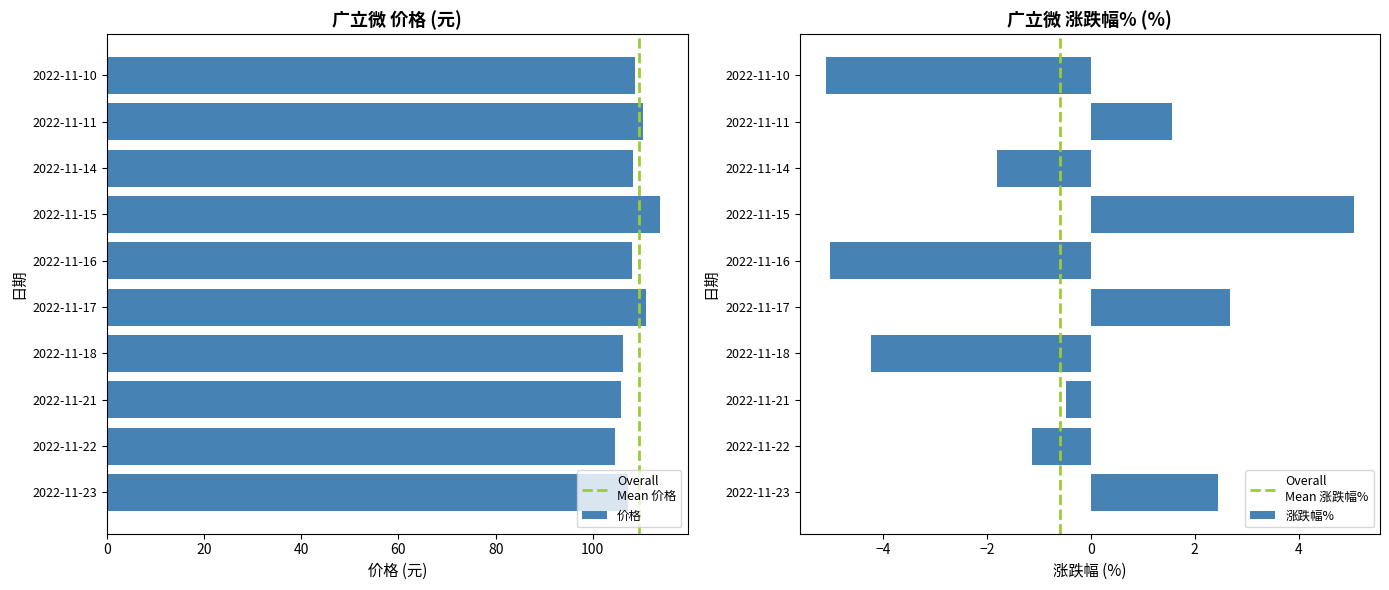

Are the bars horizontal?

Yes